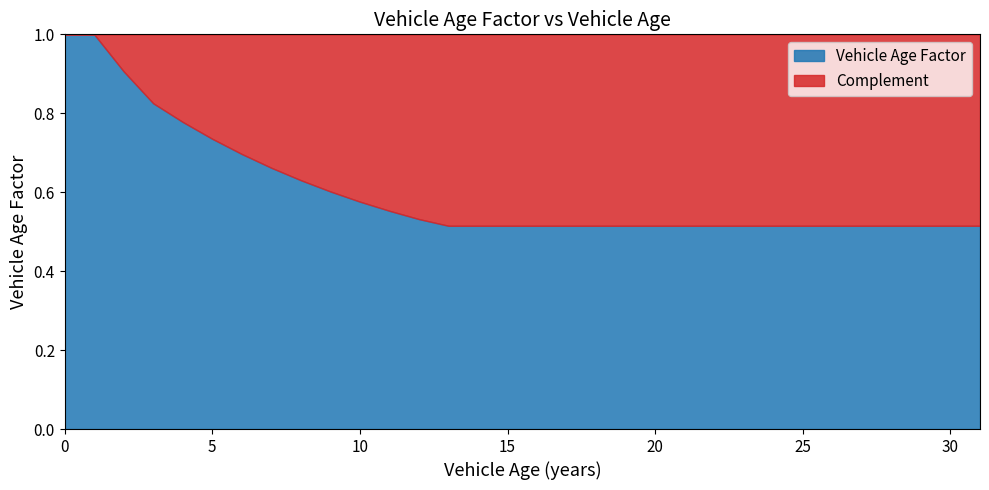

How many data points in Complement are above 0?

30